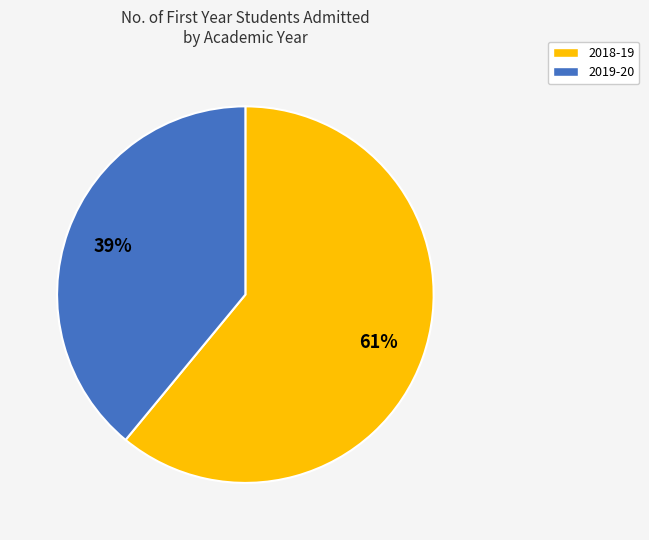

Does any single category account for the majority?

Yes